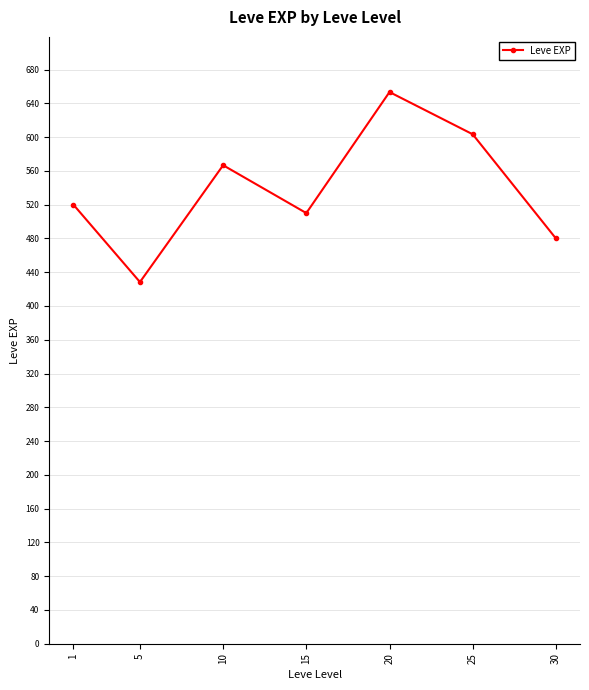

What is the change in value from 10 to 20?

+86.7